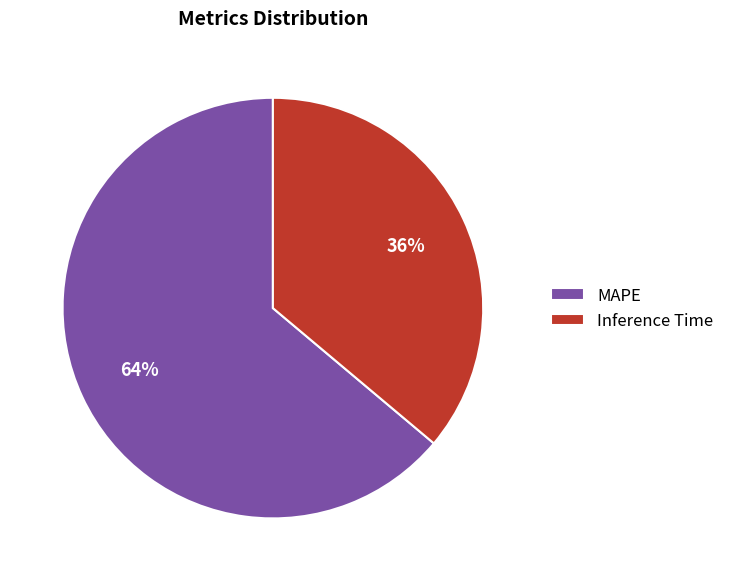

True or false: MAPE accounts for 70% of the total.

False